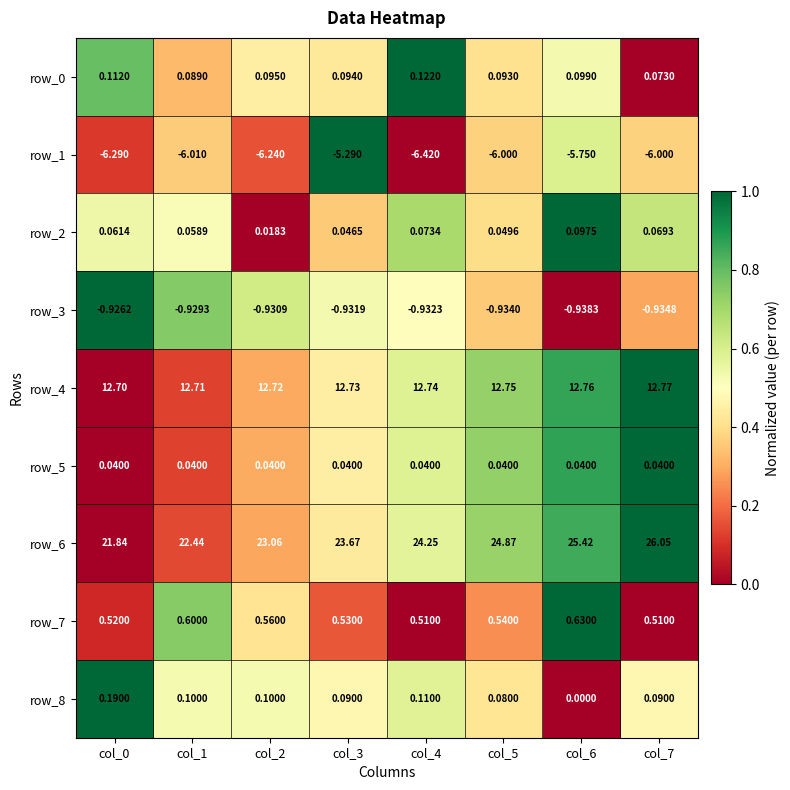

Where is row_8 nearest to the value 0?

col_6